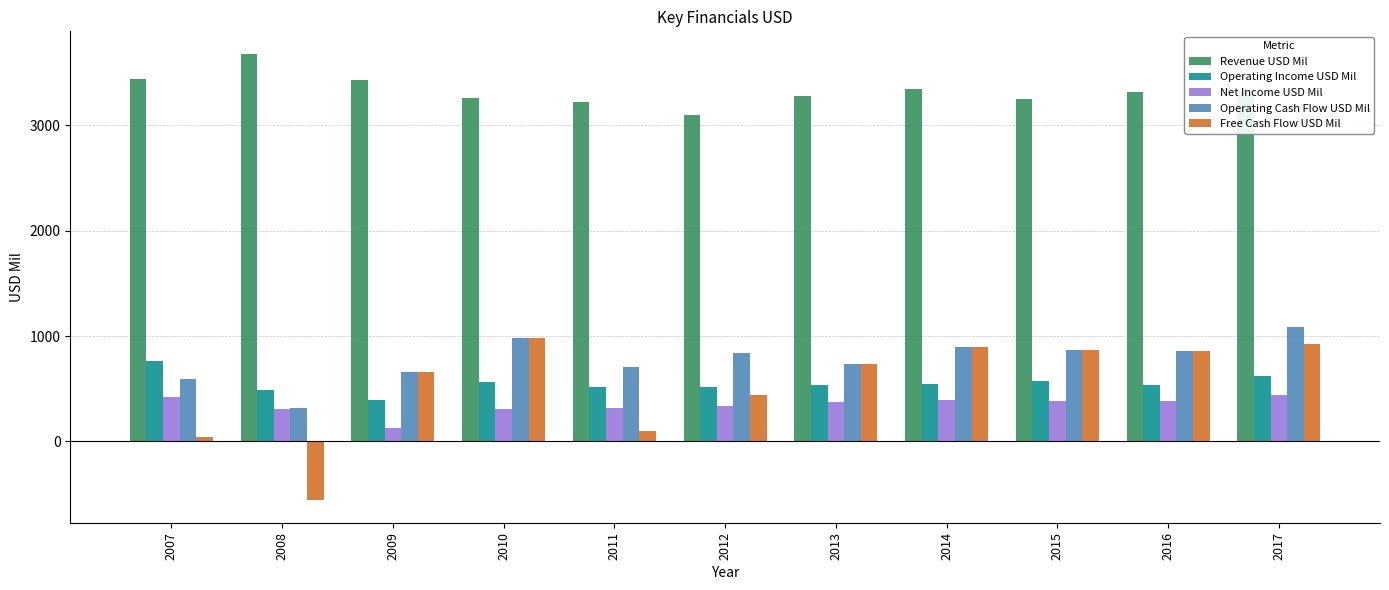

What is the difference between the highest and lowest values at 2017?

2887